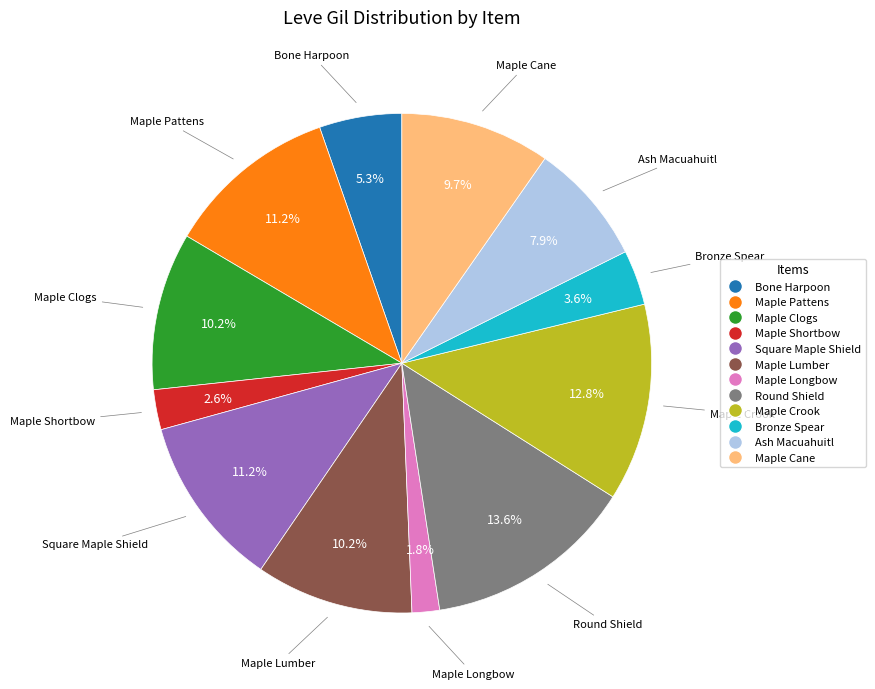

Count the number of slices in the pie.

12